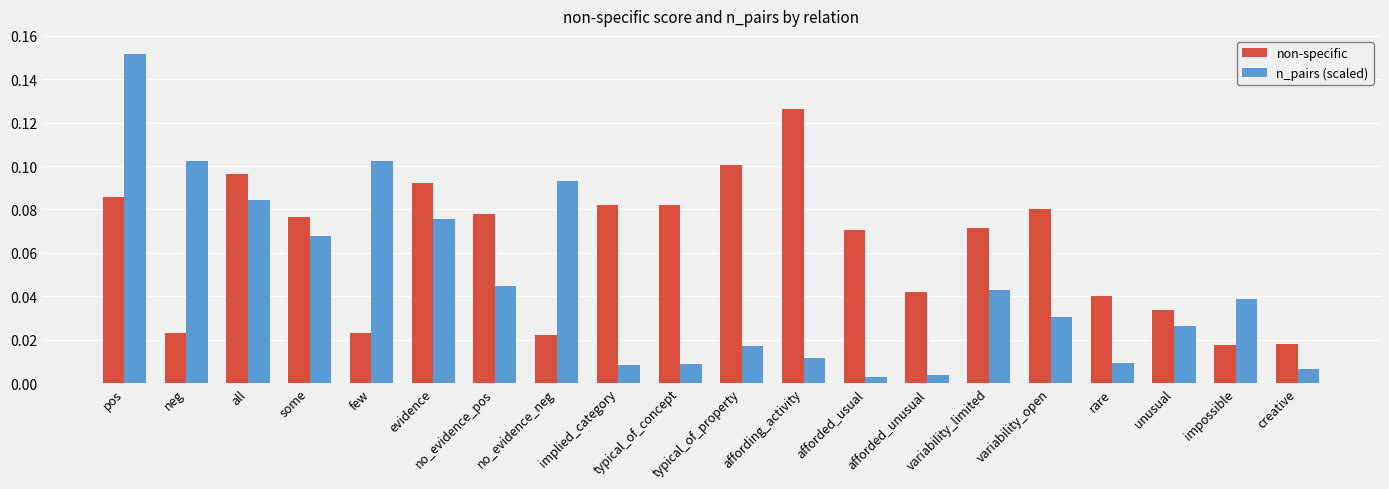

What are all the series names shown in the legend?

non-specific, n_pairs (scaled)